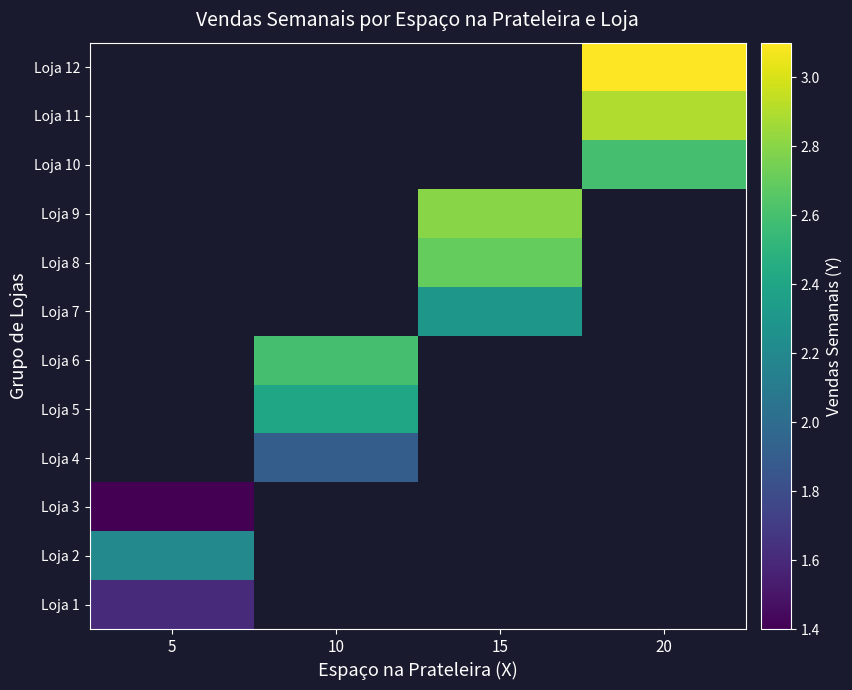

Which category has the lowest value across all series?

5